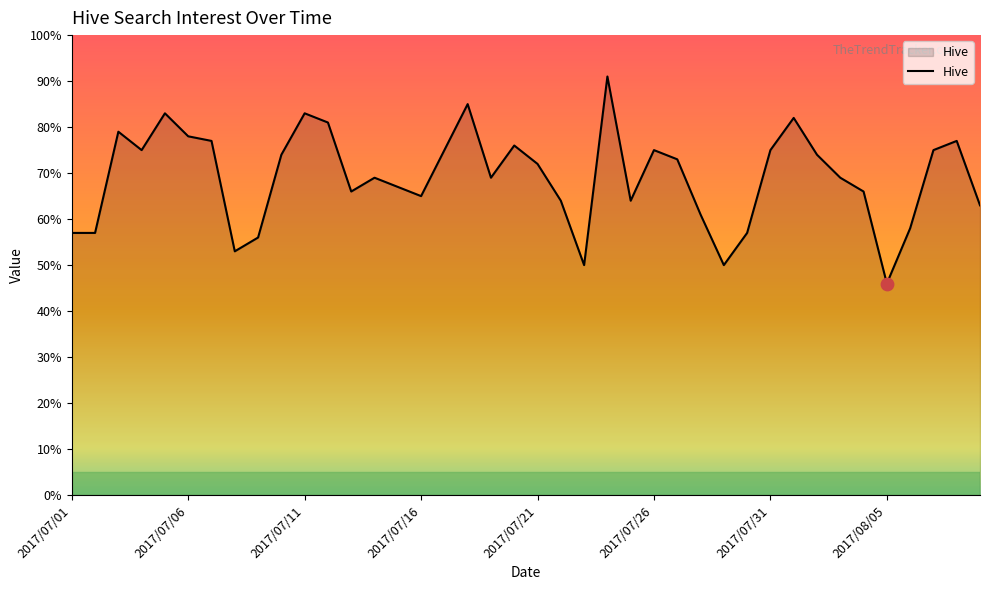

What is the greatest value displayed?

91